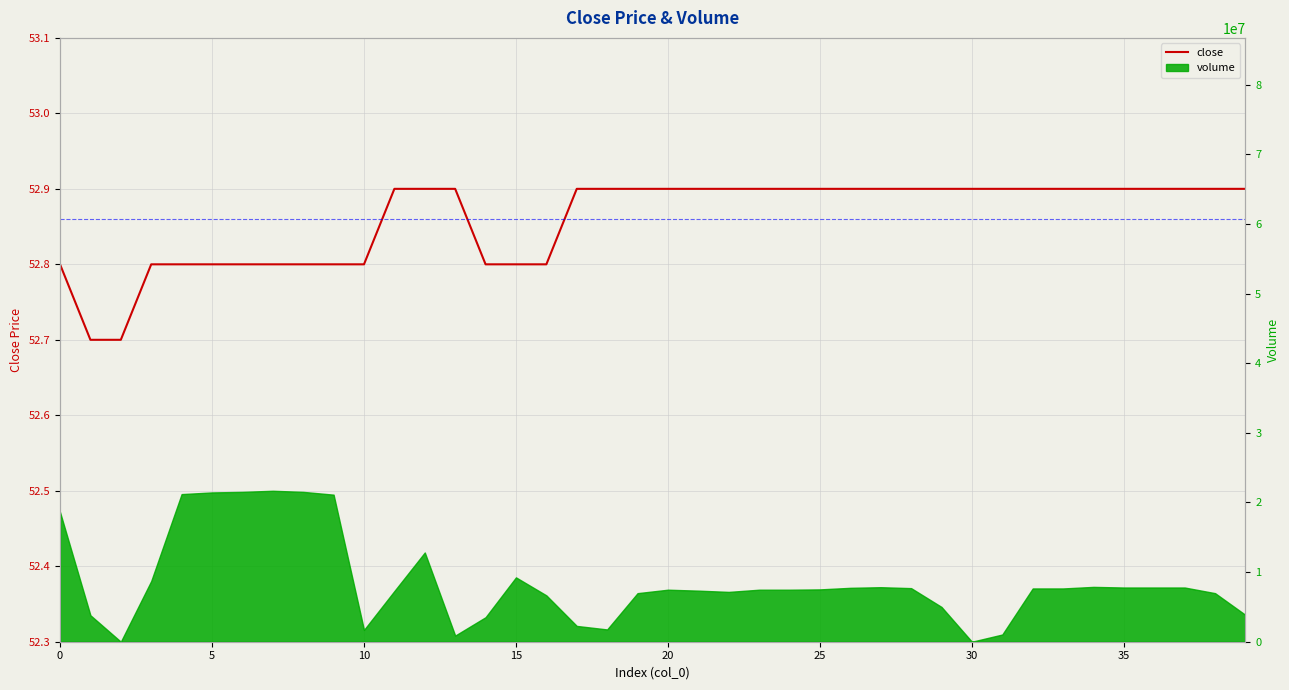

True or false: the data shows 90.2 at 40.

False